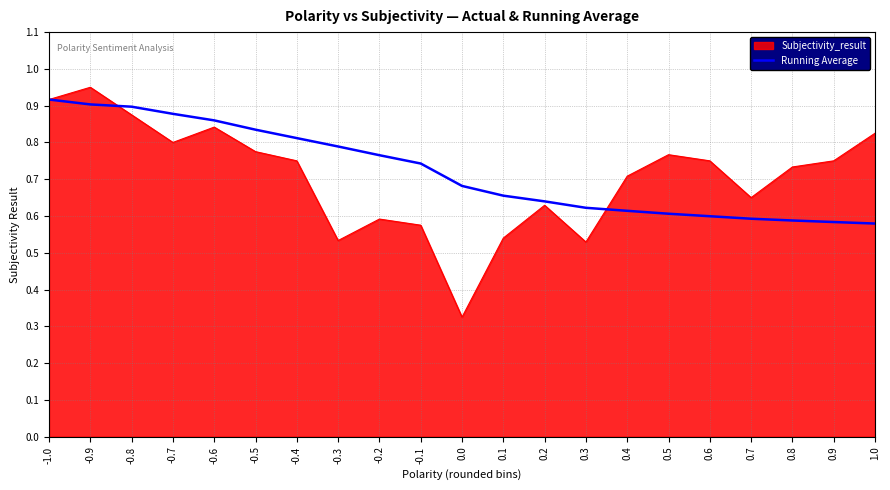

Which series has the largest range (max minus min)?

Subjectivity_result